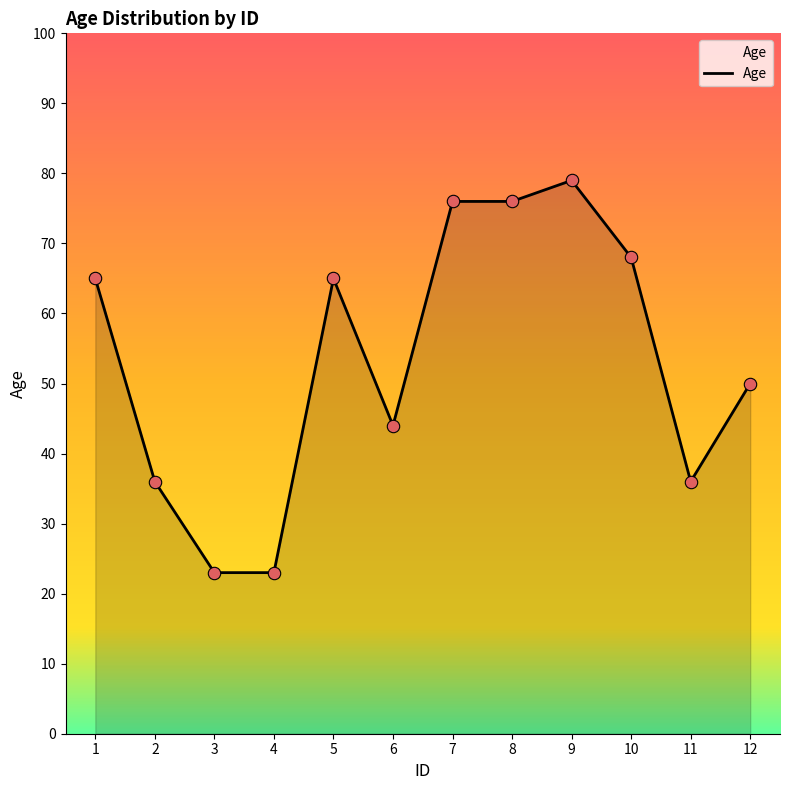

What is the ratio of the value at 12 to the value at 3?

2.2